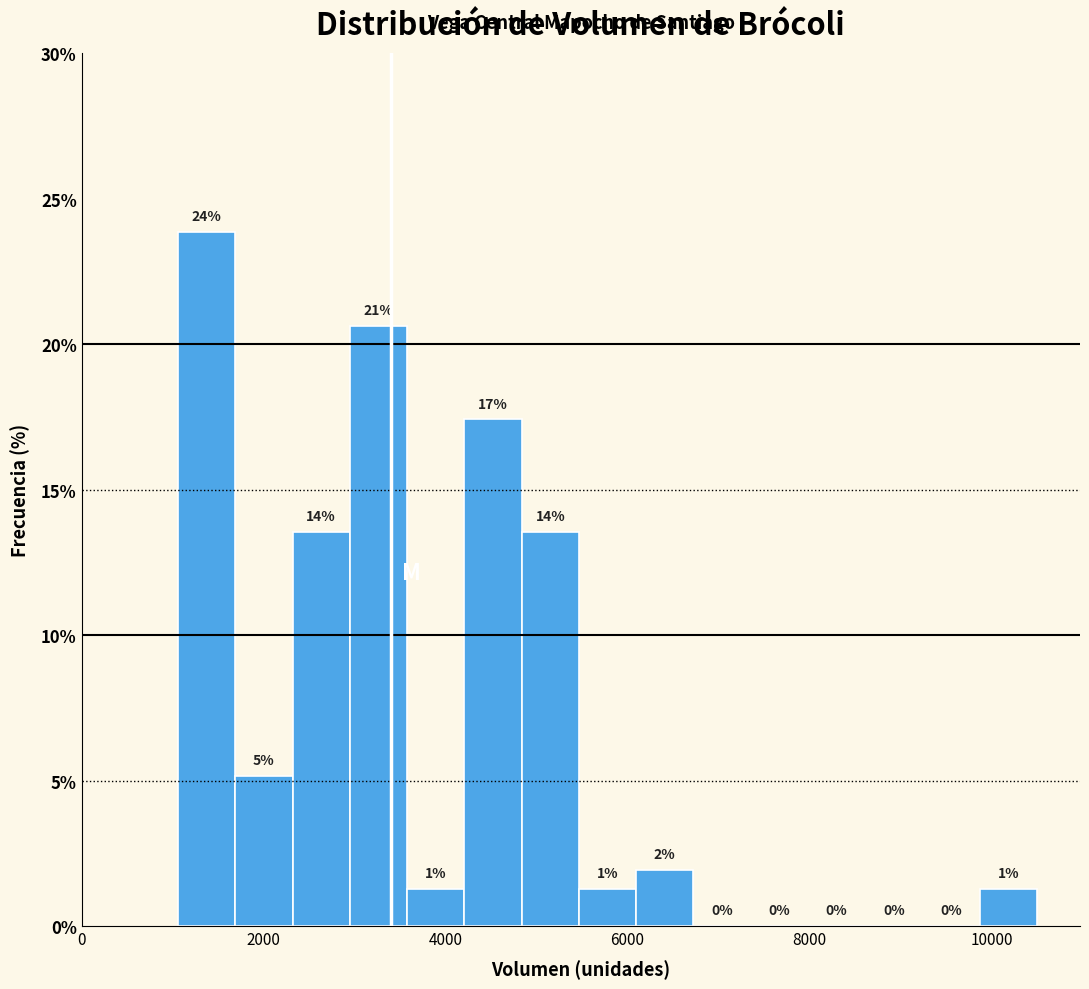

Read against the x-axis, roughly where is the centre of the tallest bar?

1400